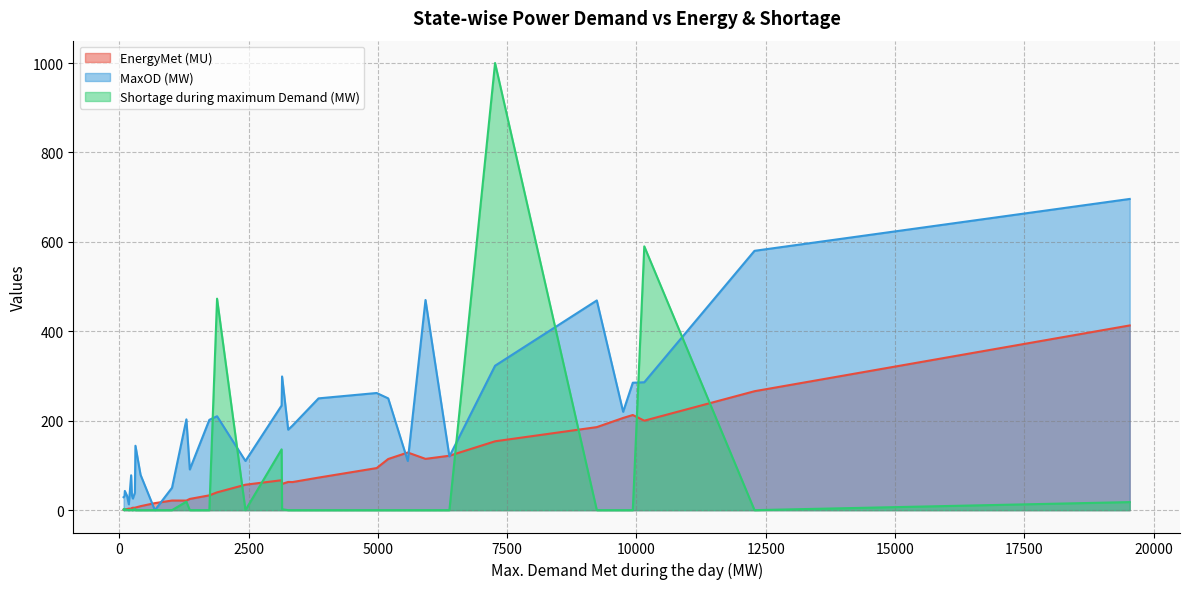

How many distinct data groups are displayed?

3